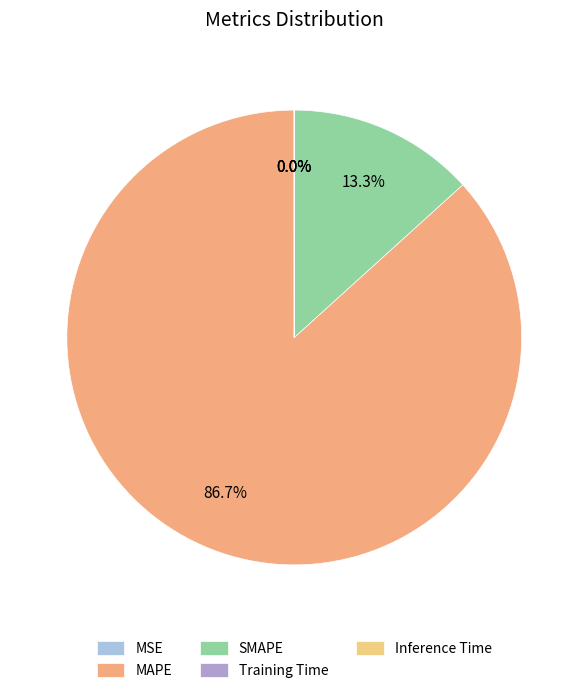

To the nearest percent, what is the average slice percentage?

20%